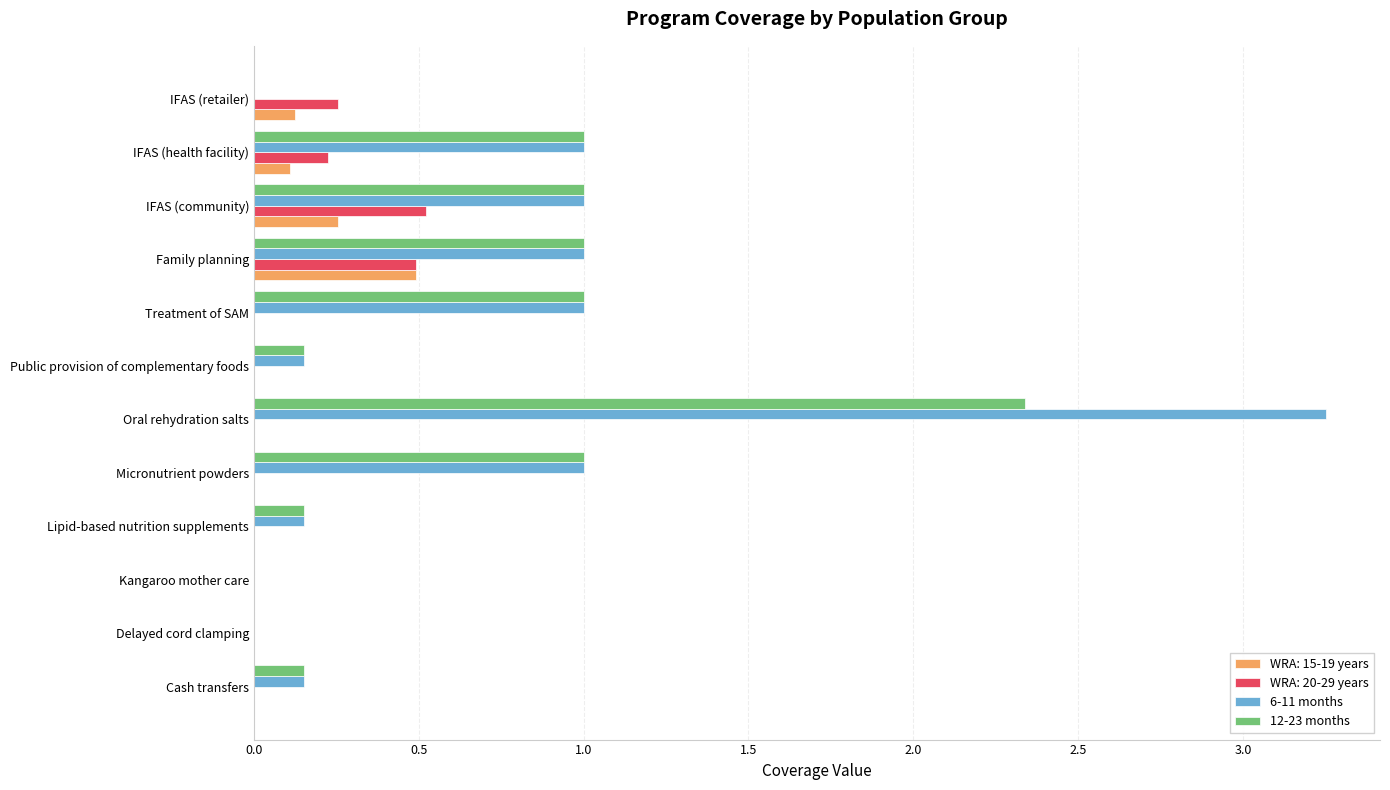

Is it true that WRA: 20-29 years equals -0.3 at Micronutrient powders?

False